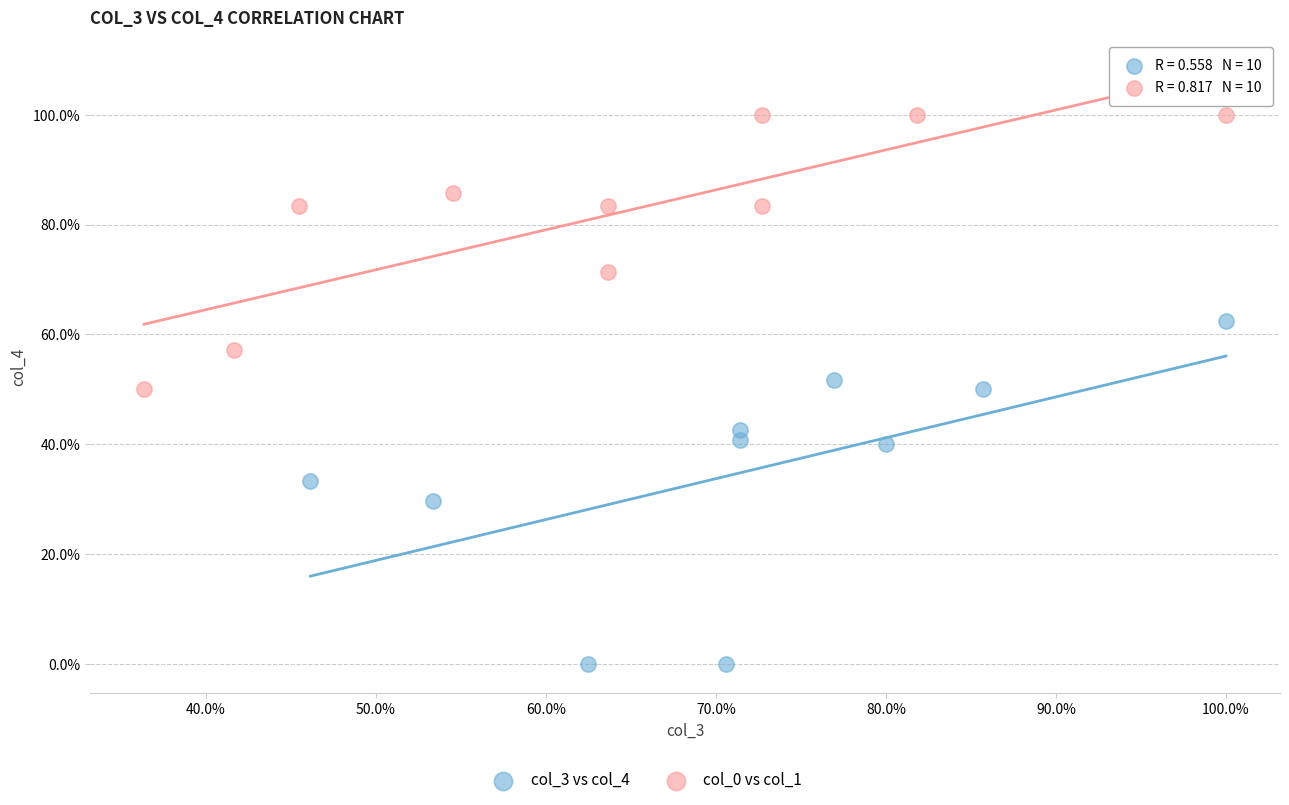

Which series reaches the maximum Y coordinate?

col_0 vs col_1